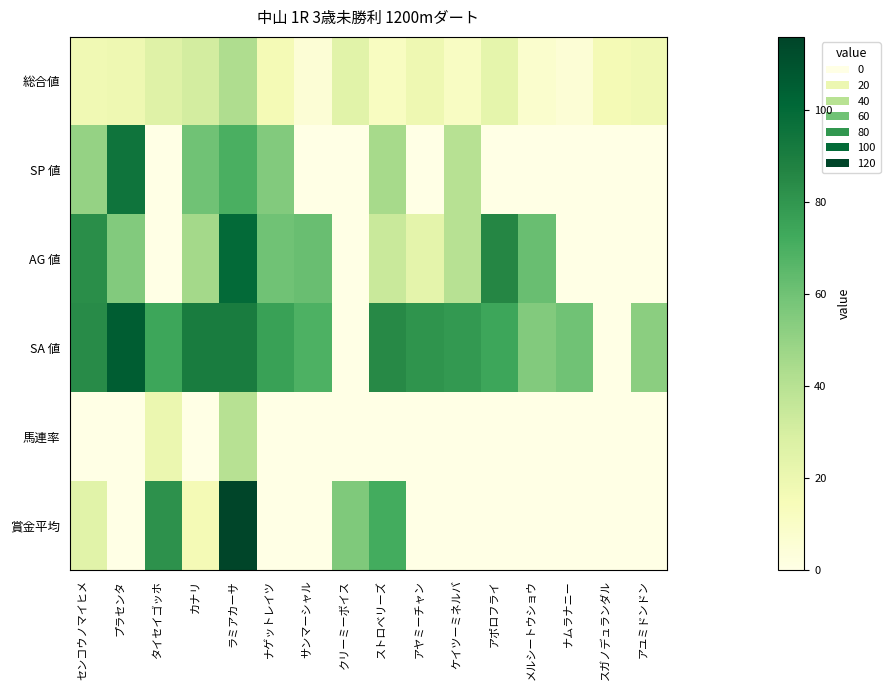

Which series has the largest total across all categories?

SA 値